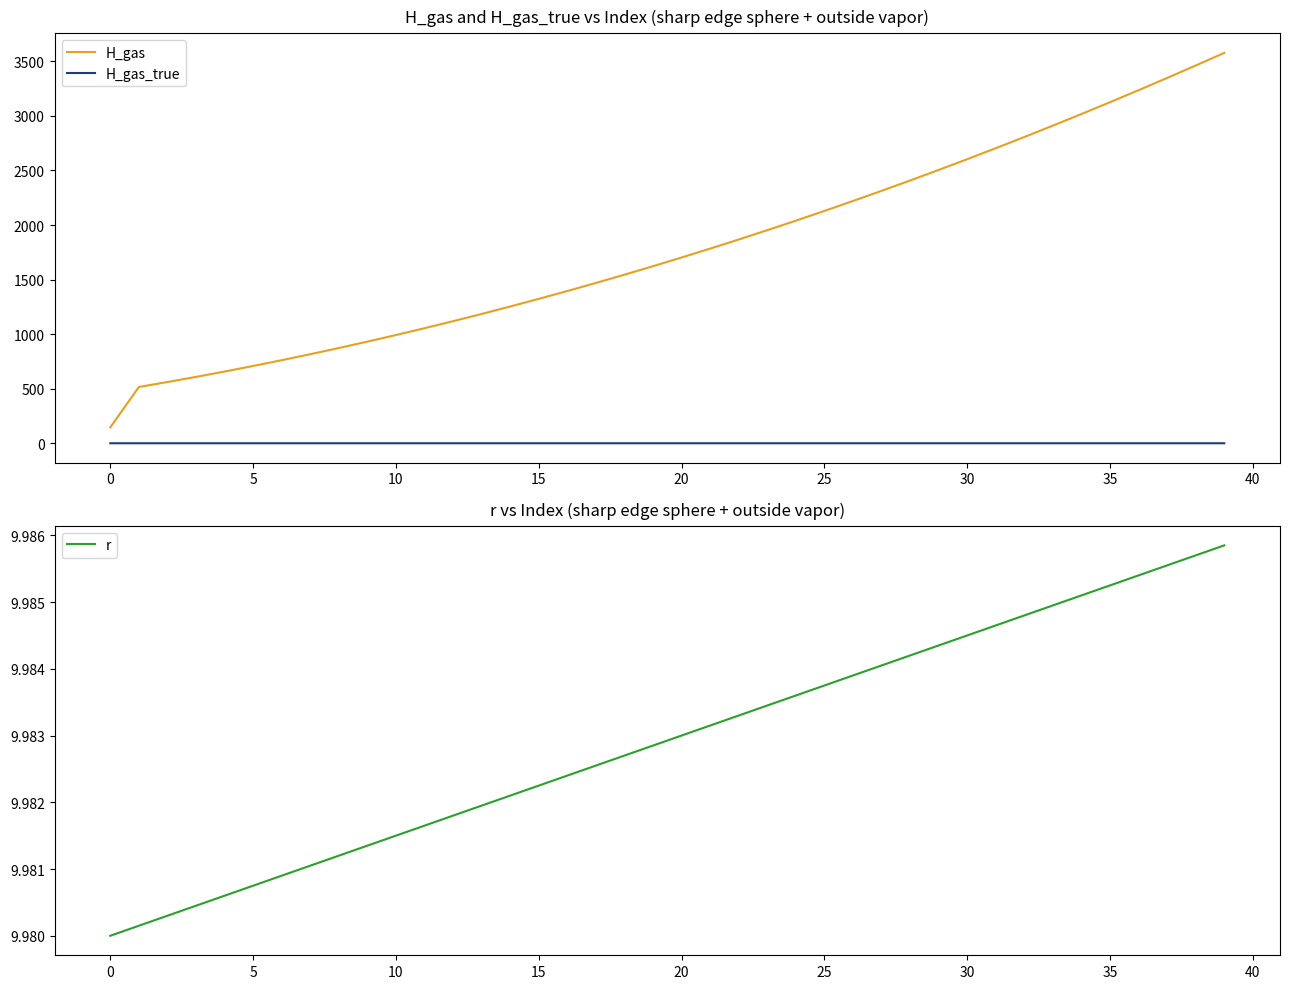

True or false: H_gas and H_gas_true cross at least once.

False